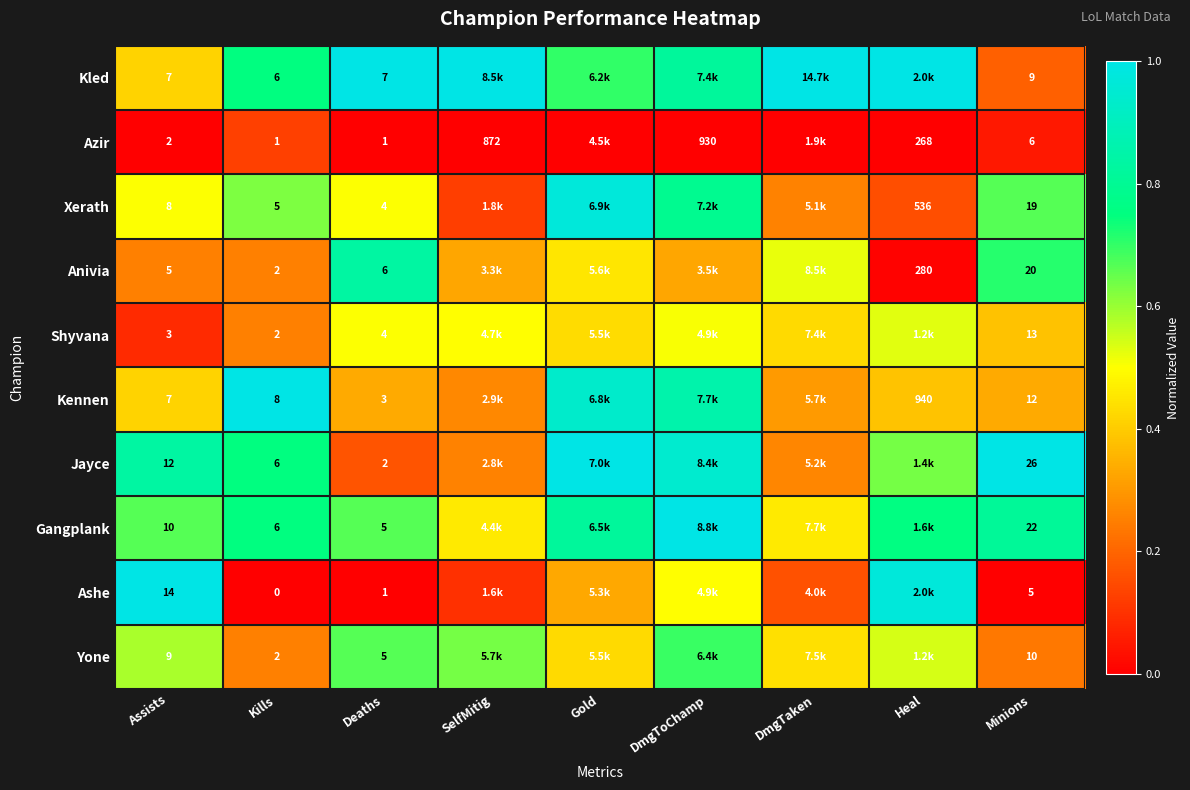

At Minions, list the series in order from smallest to largest.

Ashe, Azir, Kled, Yone, Kennen, Shyvana, Xerath, Anivia, Gangplank, Jayce